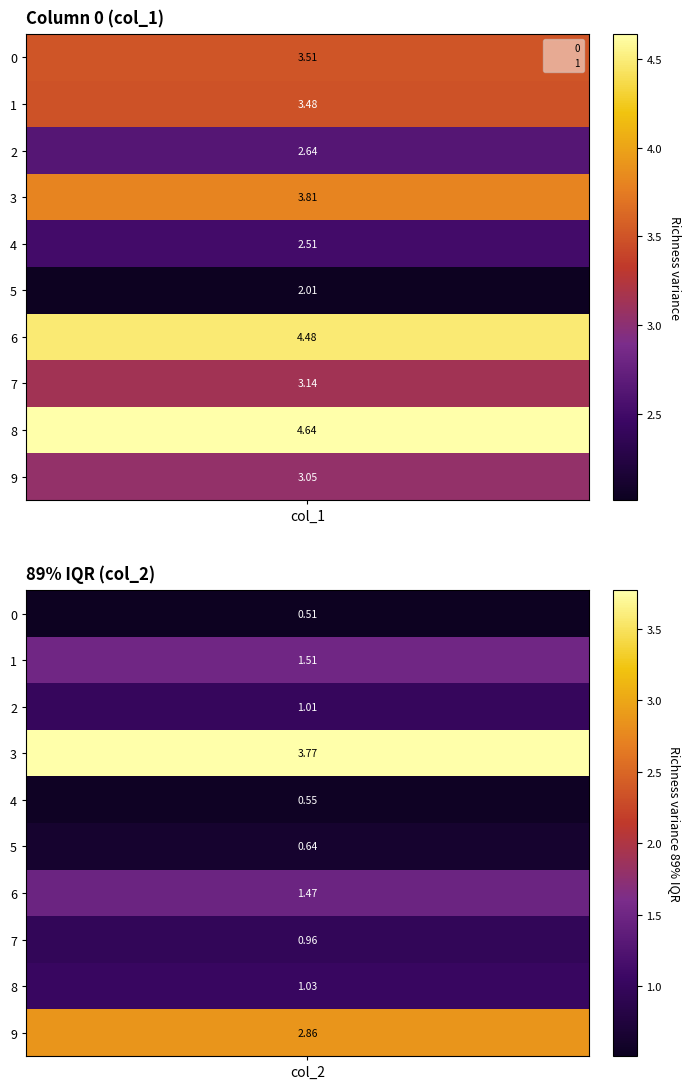

List the series in order of their overall mean, lowest first.

1, 0